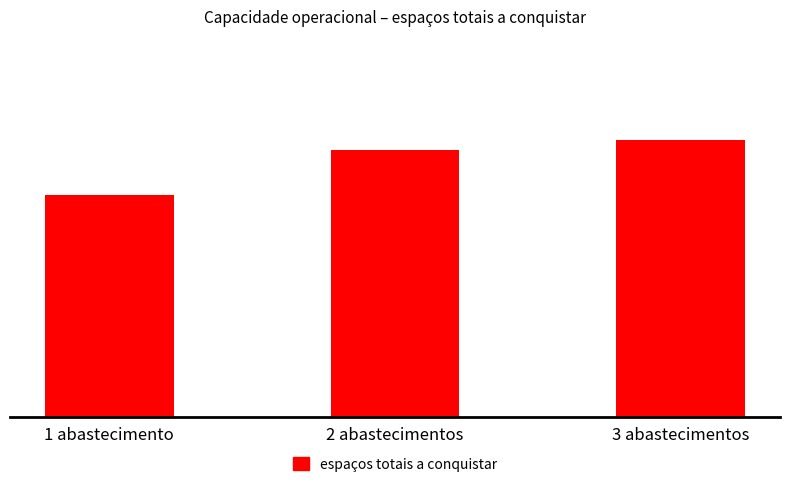

What is the difference between the maximum and minimum values?

0.5